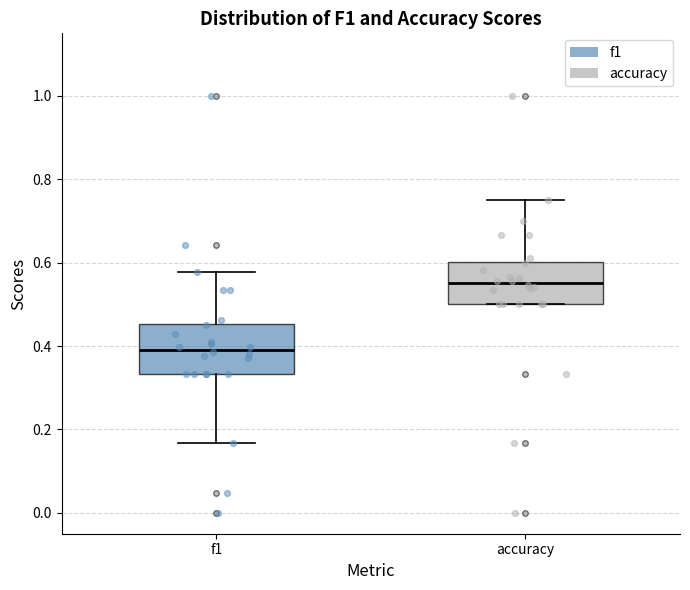

Reading left to right, read every box against the y-axis: the position of its median line, the range the box covers, and the ends of its whiskers. The values are not printed on the chart, so give them approximately, as read against the axis.

f1: median 0.40, box 0.34 to 0.46, whiskers 0.16 to 0.58
accuracy: median 0.56, box 0.50 to 0.60, whiskers 0.50 to 0.76